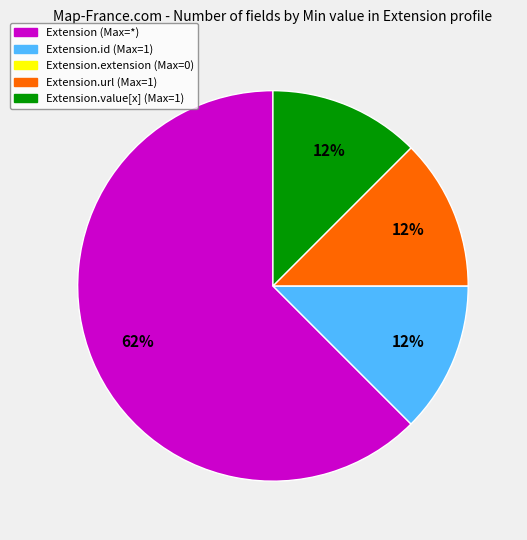

Which category accounts for the majority?

Extension (Max=*)